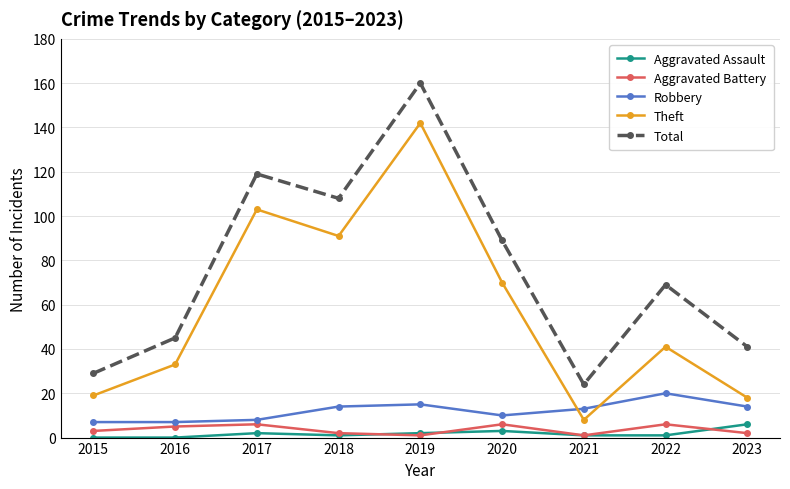

How many data points does each series have?

9